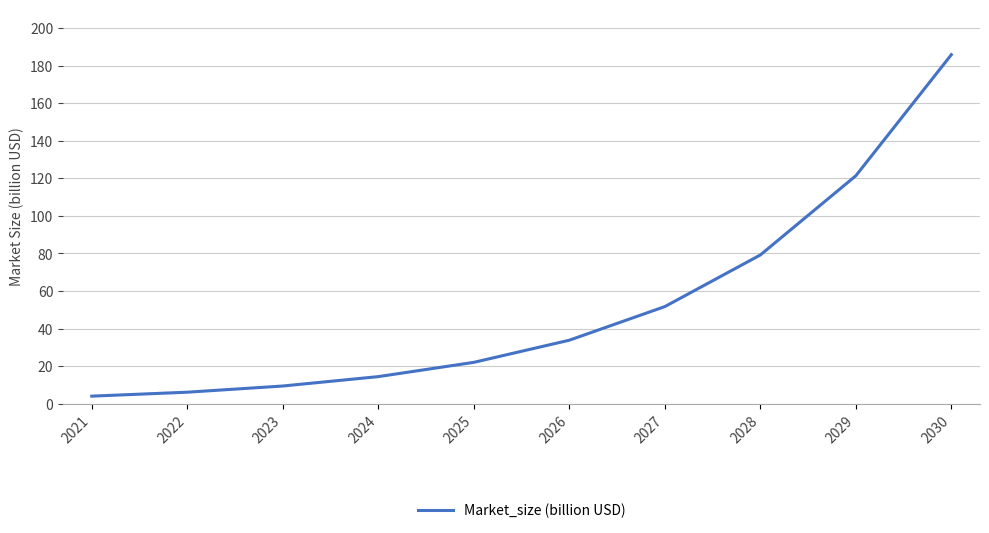

List the labels in order of value, largest first.

2030, 2029, 2028, 2027, 2026, 2025, 2024, 2023, 2022, 2021